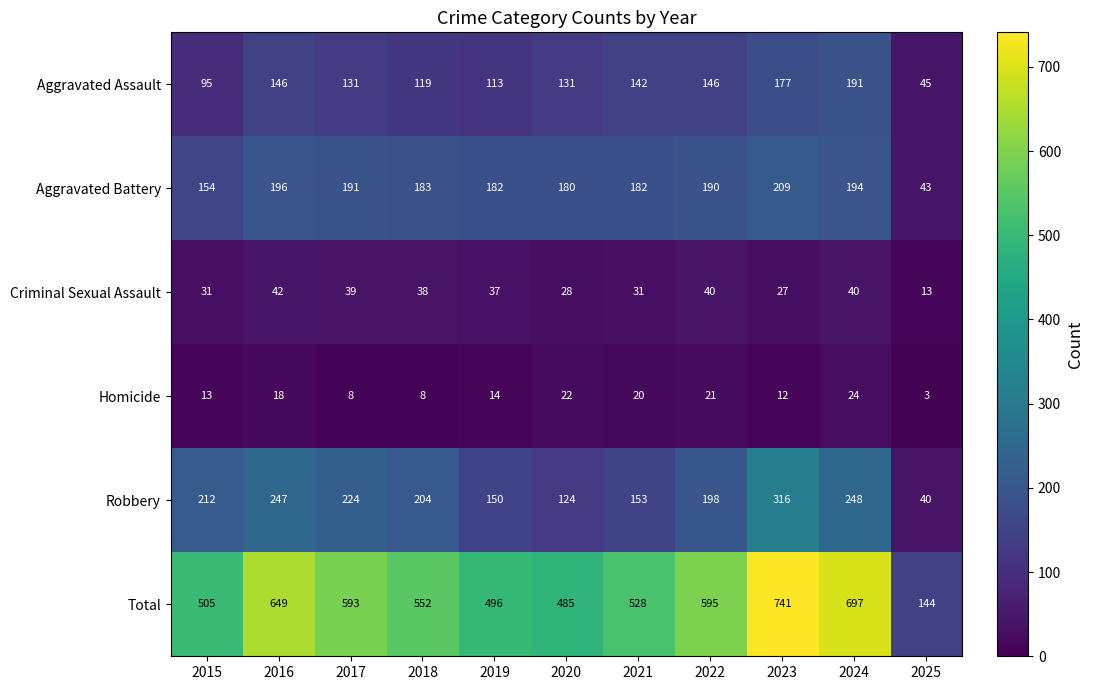

What is the average value of the Aggravated Assault series?

131